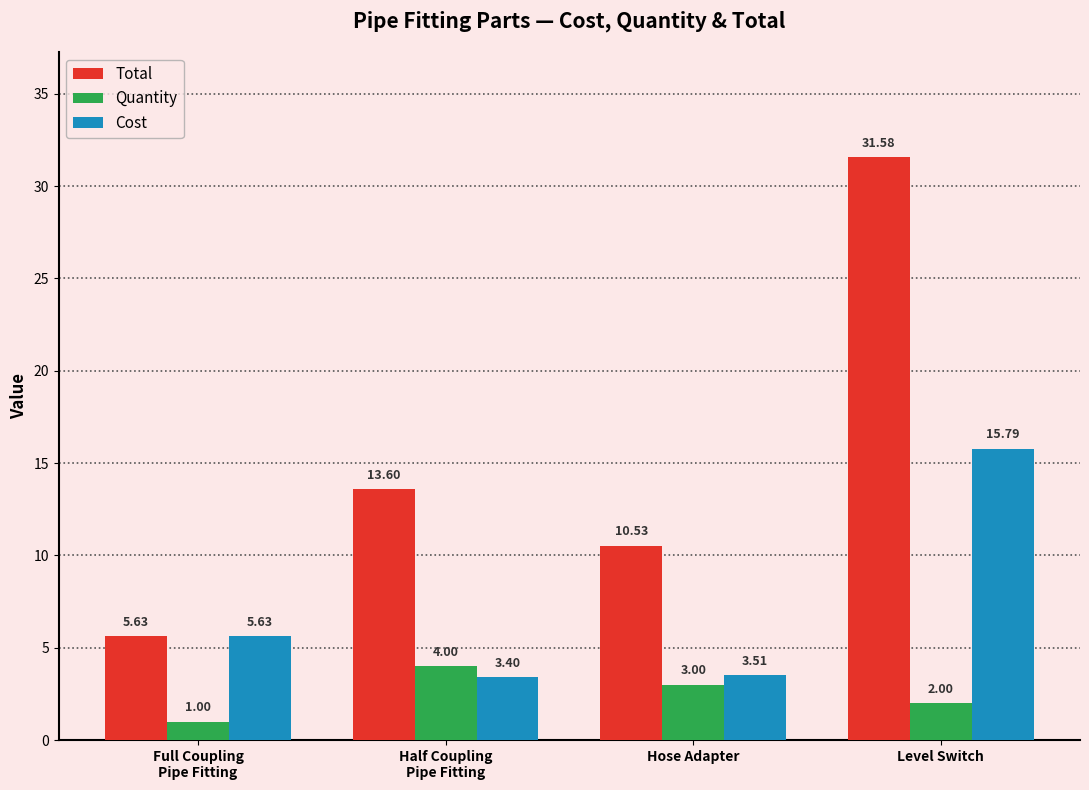

Rank the series by their average value, from highest to lowest.

Total, Cost, Quantity